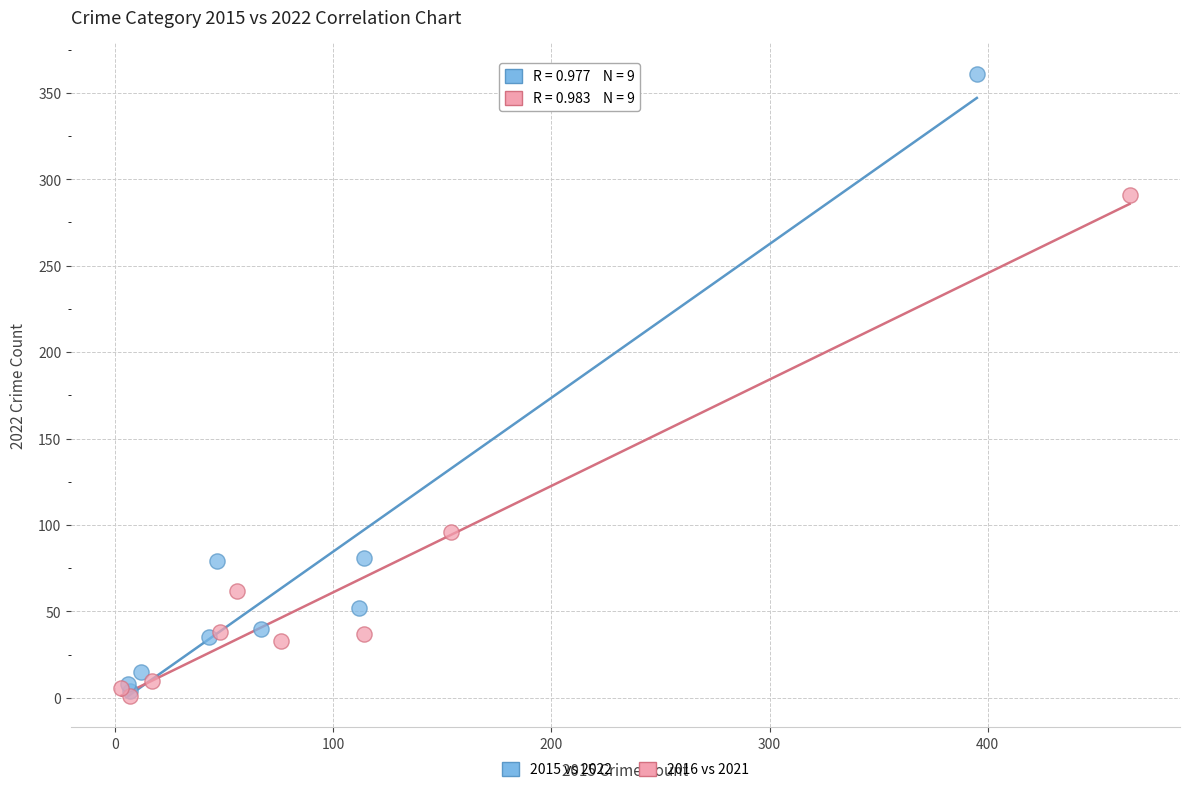

Which series has the widest spread of Y values?

2015 vs 2022